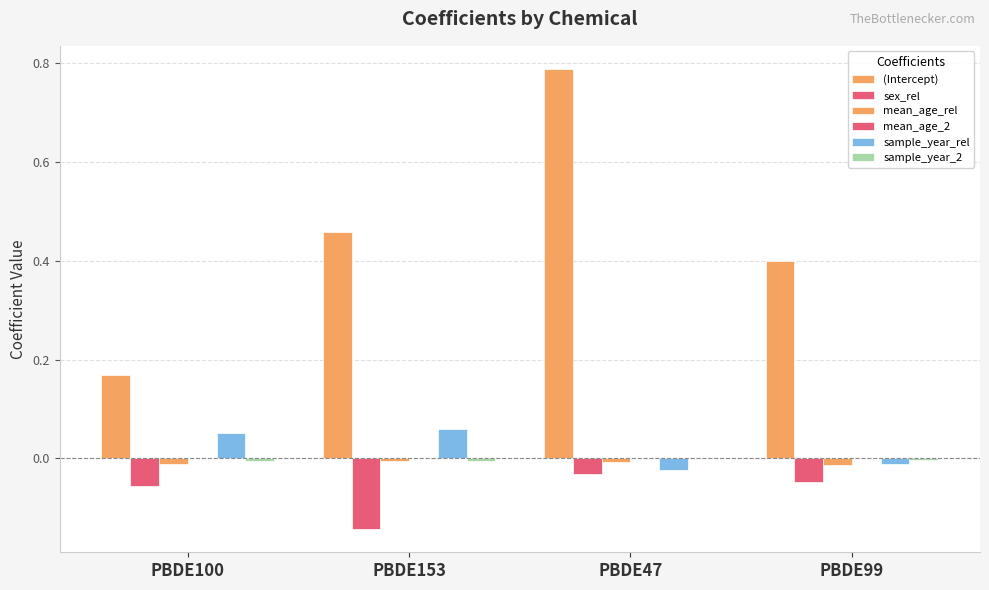

Is the value of sex_rel at PBDE153 greater than the value of sample_year_rel at PBDE100?

No